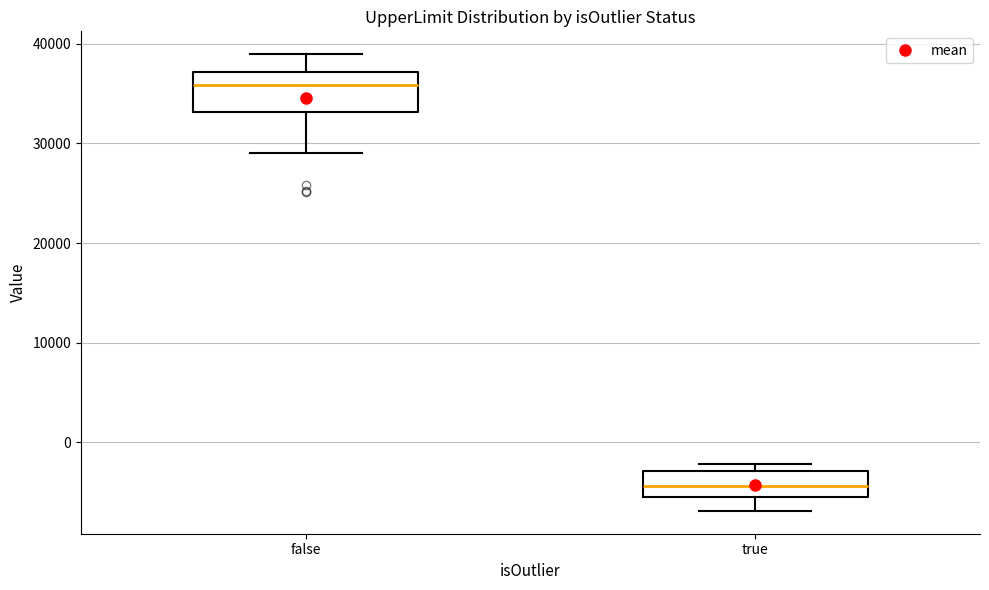

Reading left to right, read every box against the y-axis: the position of its median line, the range the box covers, and the ends of its whiskers. The values are not printed on the chart, so give them approximately, as read against the axis.

false: median 36000, box 33000 to 37000, whiskers 29000 to 39000
true: median -4000, box -5000 to -3000, whiskers -7000 to -2000